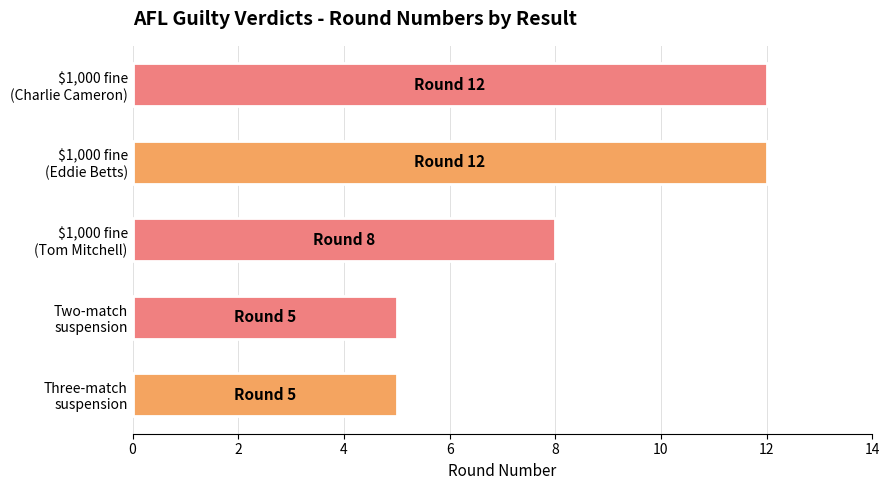

What is the smallest value displayed?

5